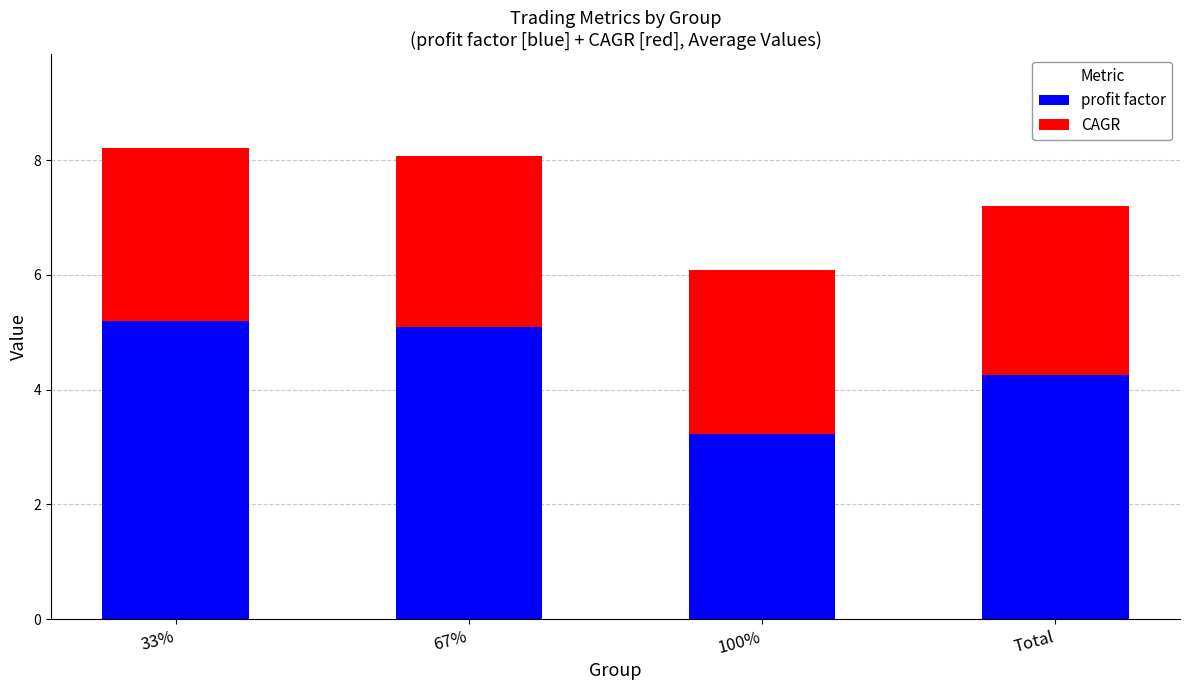

How many bars are there in total?

4